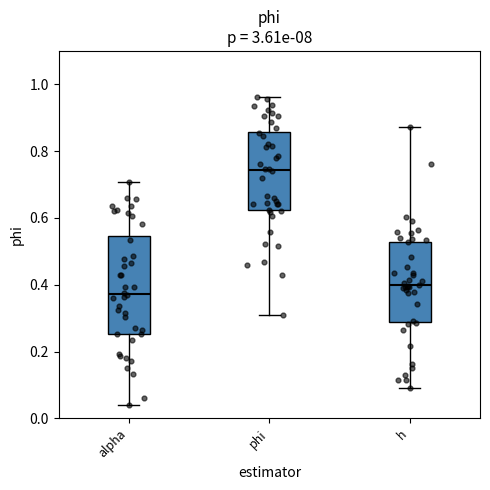

Which box has the highest median line?

phi